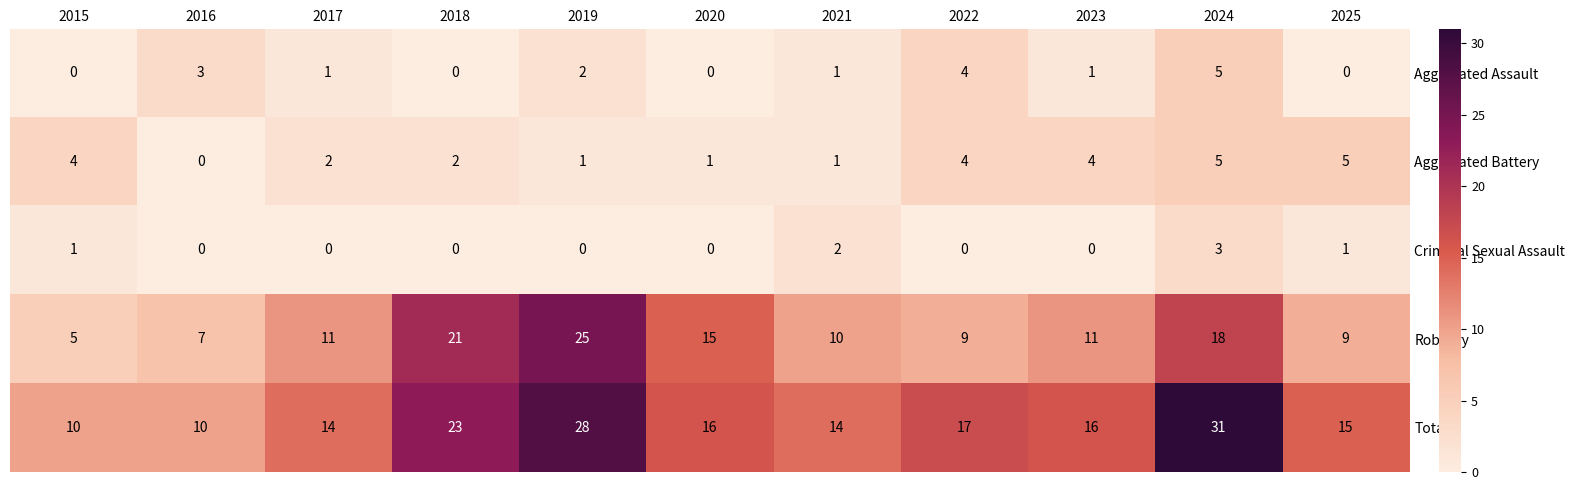

What is the difference between the highest and lowest values at 2025?

15